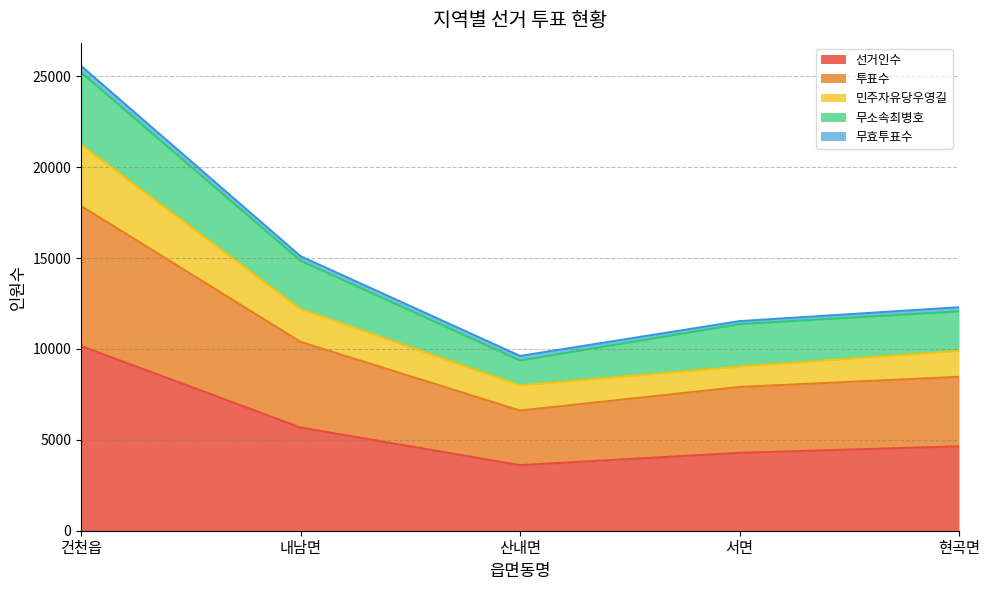

True or false: 민주자유당우영길 and 선거인수 cross at least once.

False